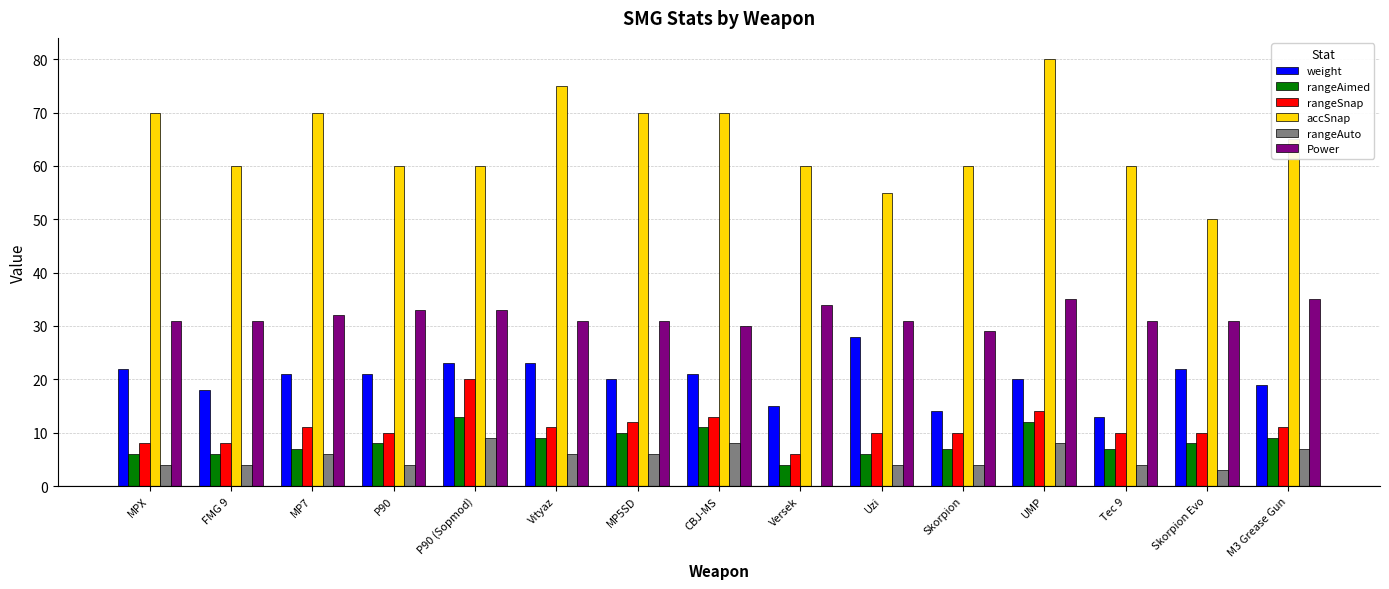

Reading right to left, list all the values displayed in this chart.

weight: 19	22	13	20	14	28	15	21	20	23	23	21	21	18	22
rangeAimed: 9	8	7	12	7	6	4	11	10	9	13	8	7	6	6
rangeSnap: 11	10	10	14	10	10	6	13	12	11	20	10	11	8	8
accSnap: 65	50	60	80	60	55	60	70	70	75	60	60	70	60	70
rangeAuto: 7	3	4	8	4	4	0	8	6	6	9	4	6	4	4
Power: 35	31	31	35	29	31	34	30	31	31	33	33	32	31	31